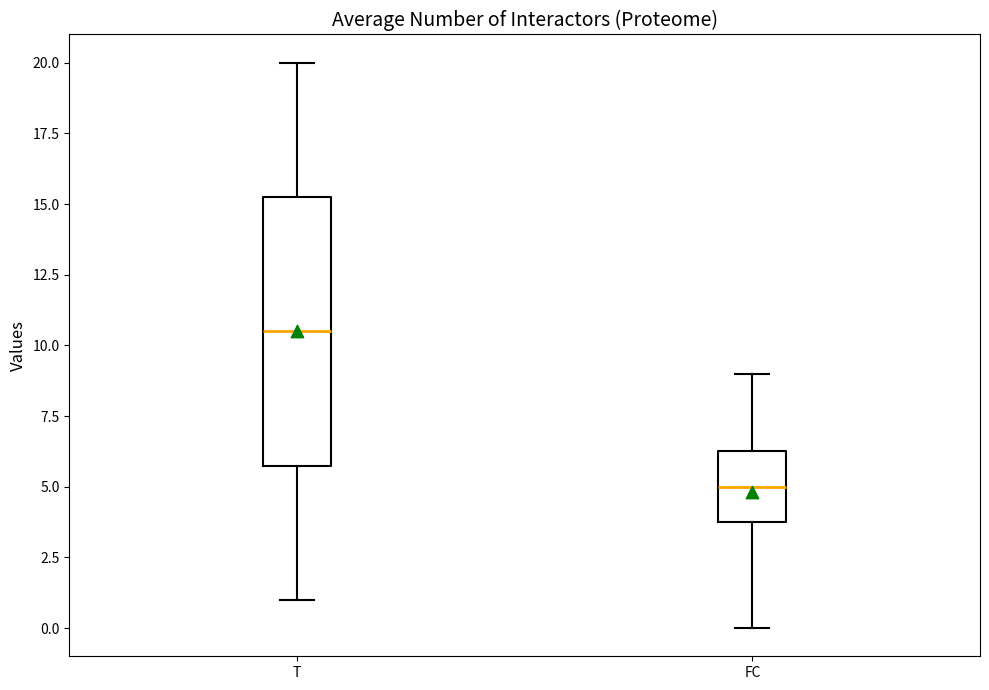

Where does the upper whisker of the box for FC end on the y-axis? The values are not printed on the chart, so give them approximately, as read against the axis.

9.0